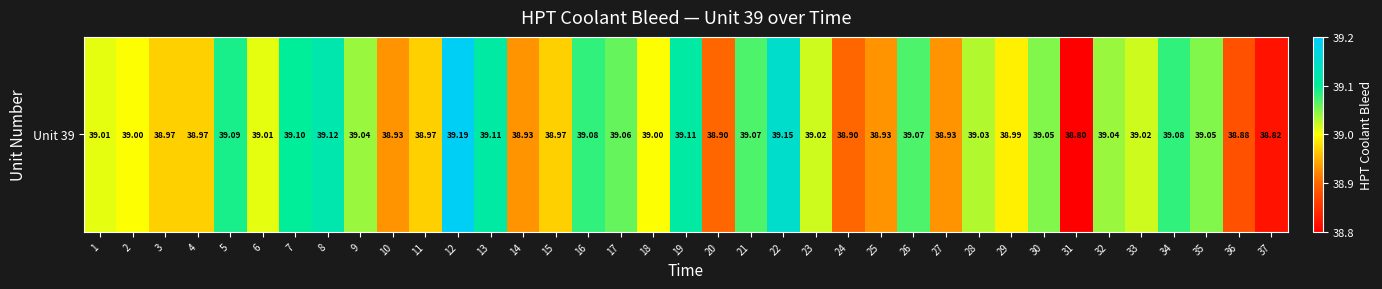

What is the sum of the values at 18 and 3?

78.0